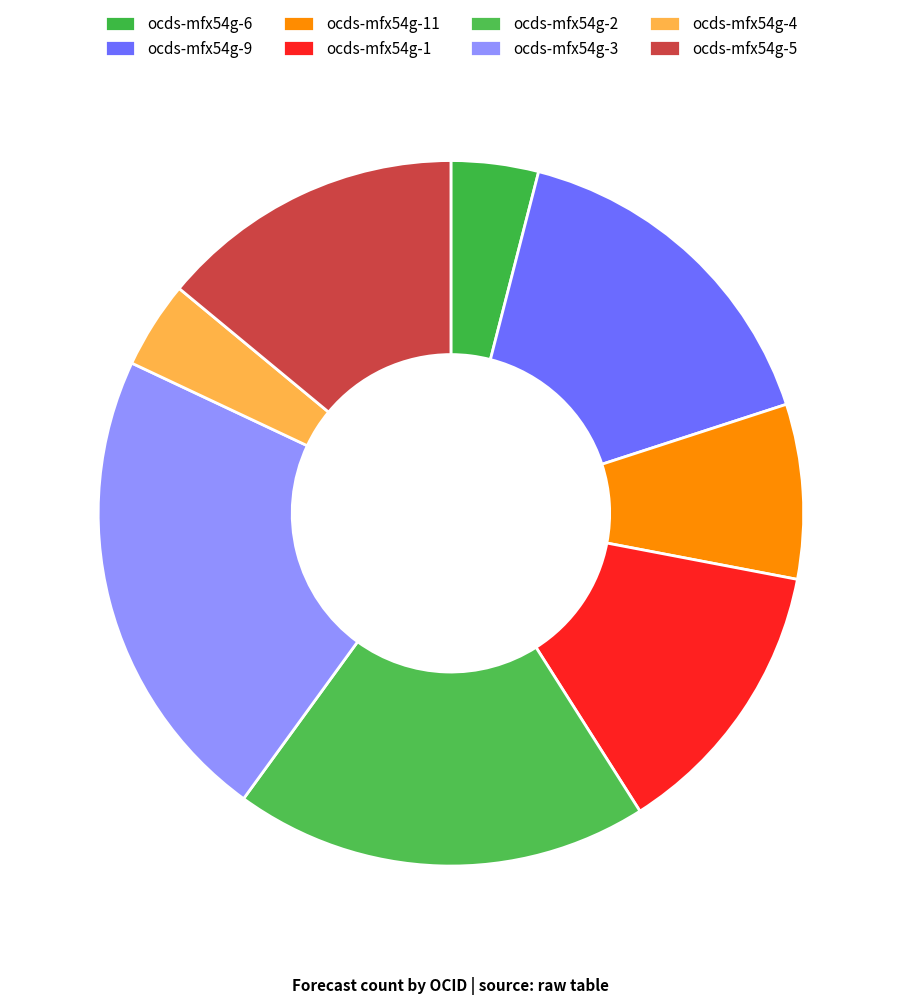

How many slices are in this pie chart?

8